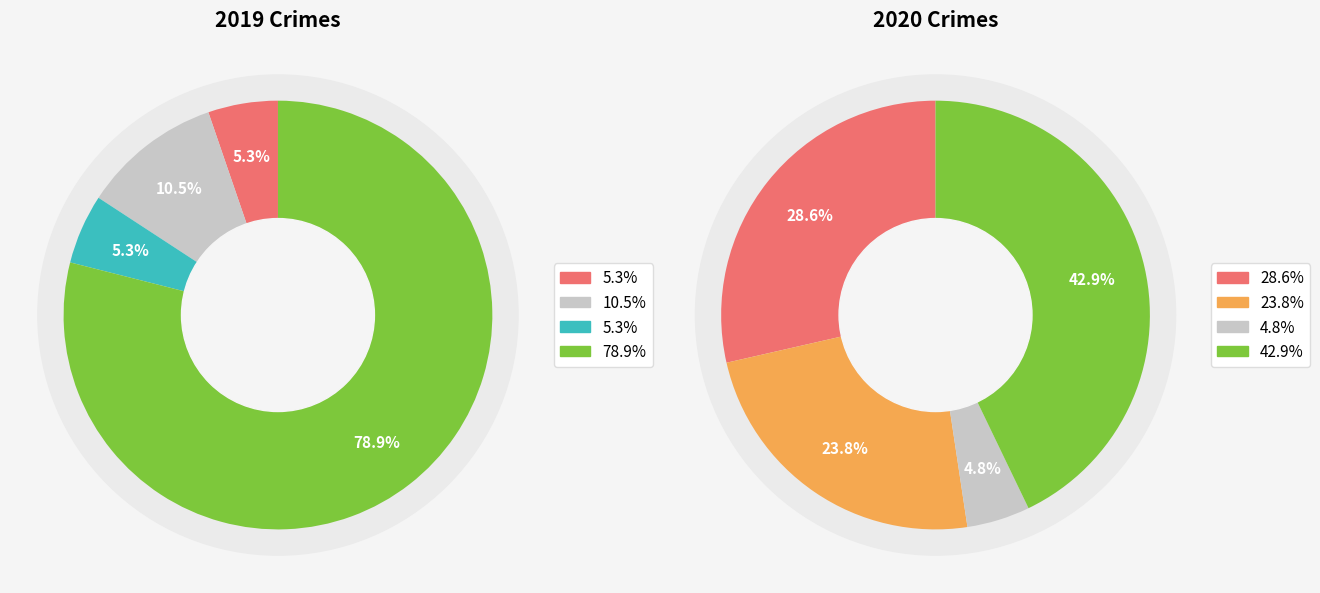

Is there any slice that represents more than half of the pie?

Yes